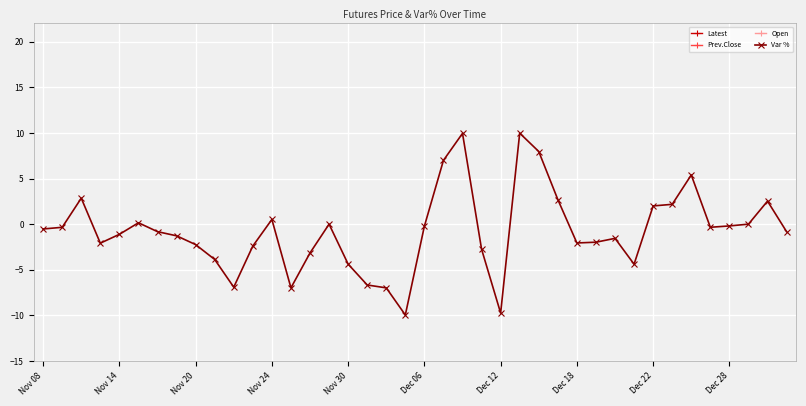

True or false: Var % and Latest intersect in this chart.

False